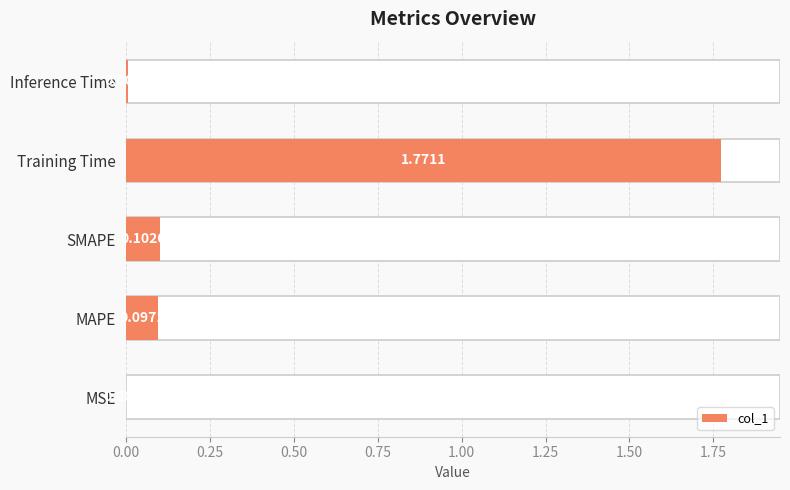

What is the difference between the second highest and second lowest values?

0.1